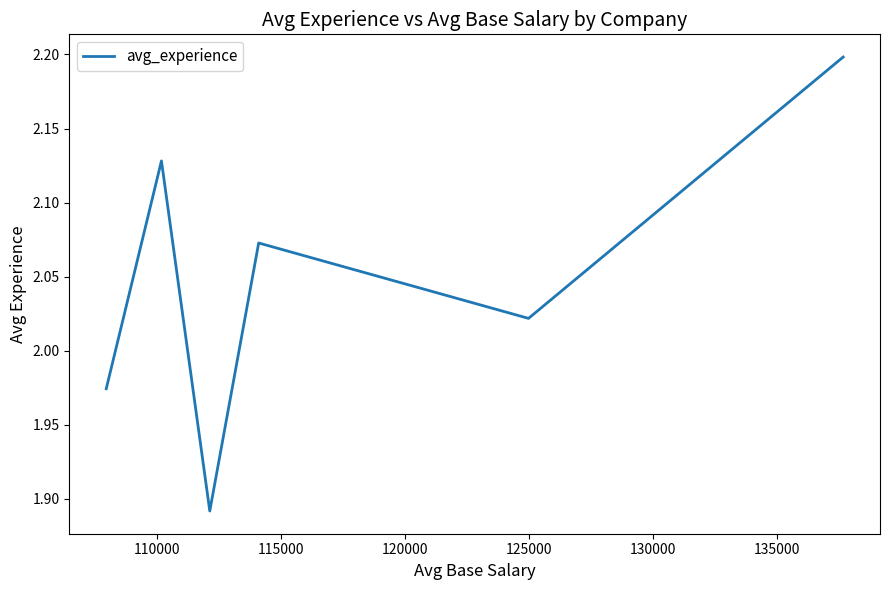

What is the maximum value shown in the chart?

2.2